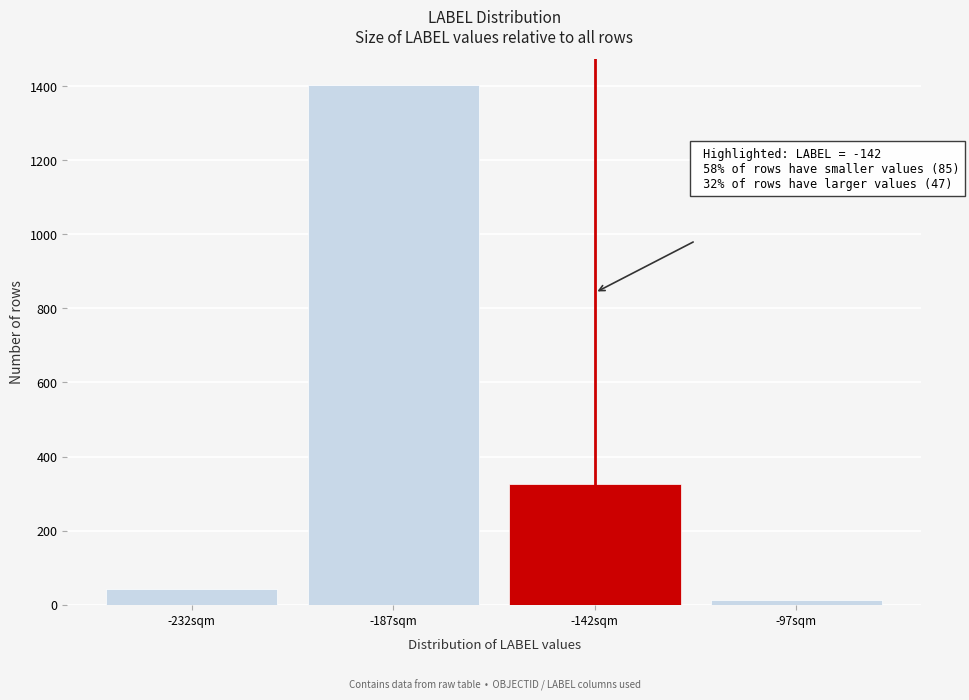

Reading right to left, extract all data points from this chart.

13	327	1404	42